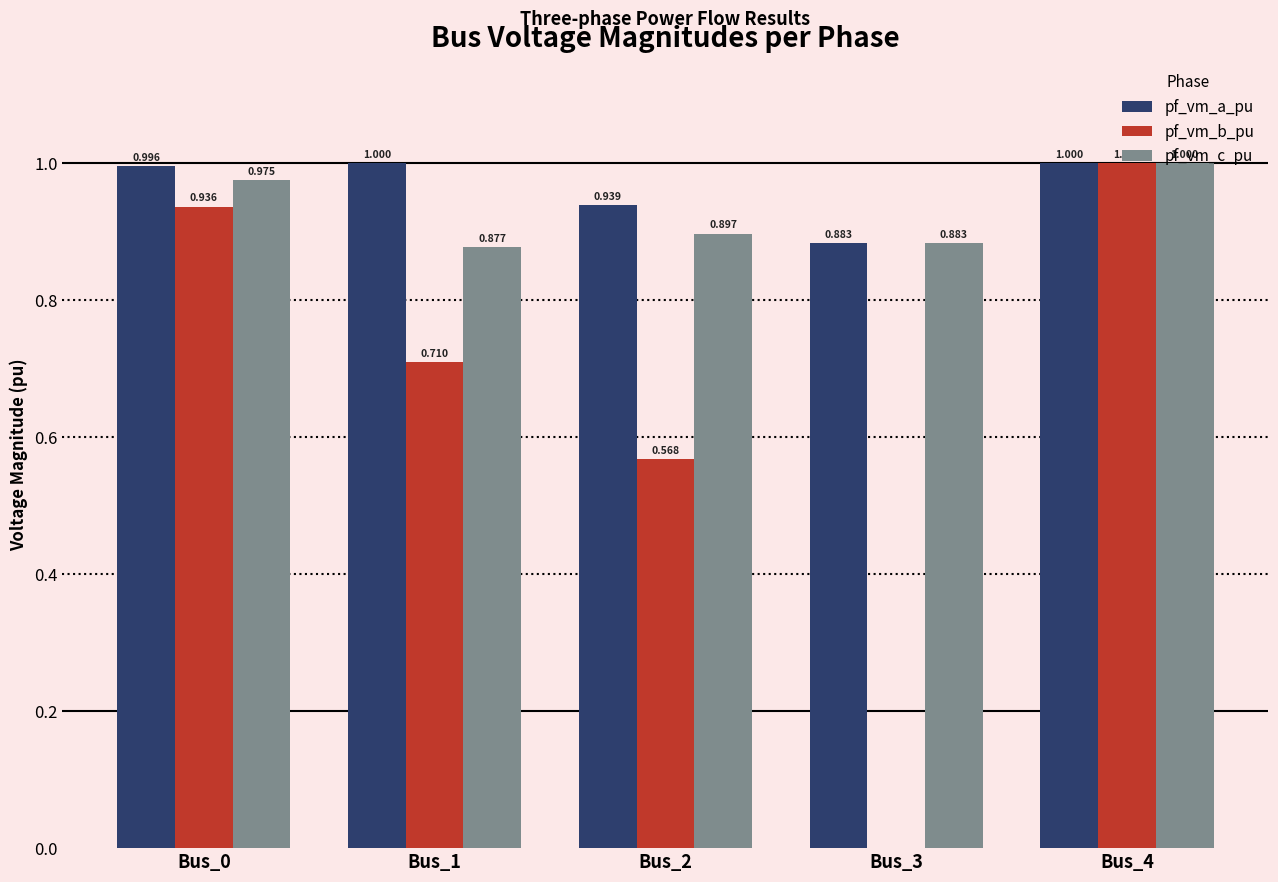

Between Bus_0 and Bus_2, which series saw the biggest shift?

pf_vm_b_pu